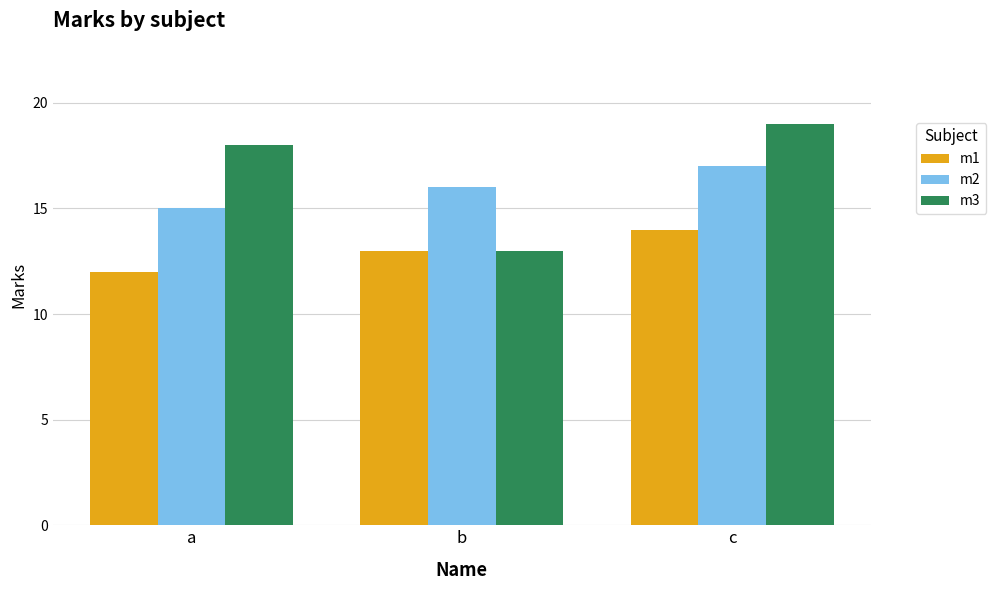

Does the chart contain any negative values?

No